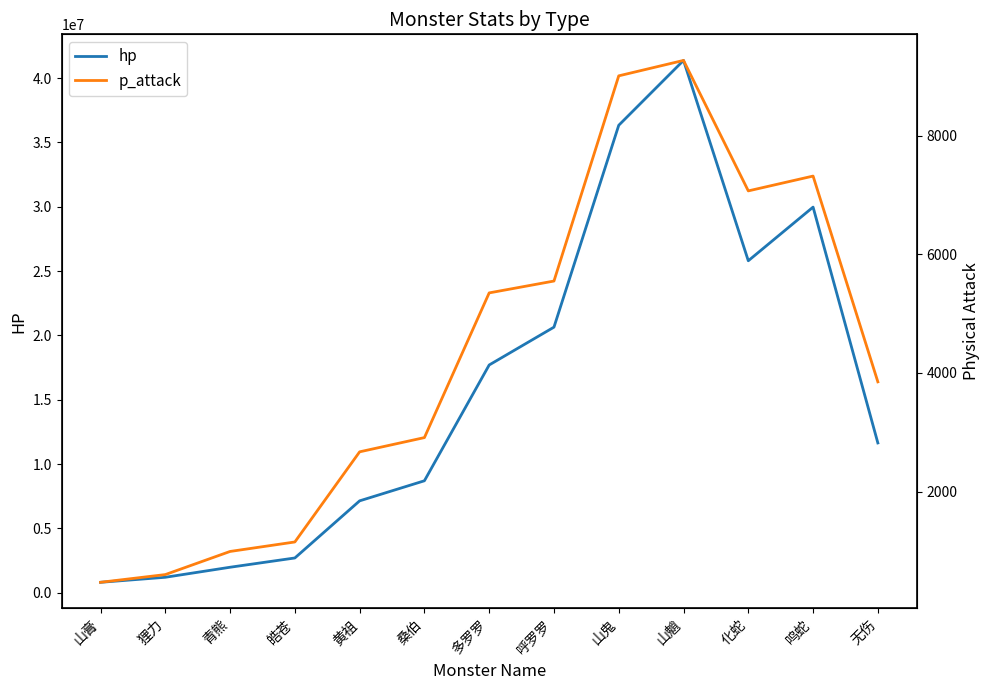

True or false: hp and p_attack intersect in this chart.

False